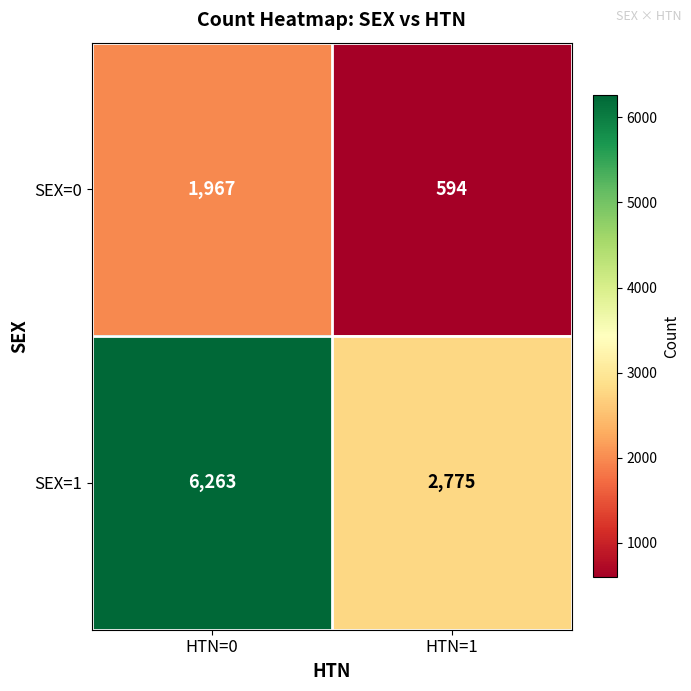

List the series in order of their peak value, highest first.

SEX=1, SEX=0